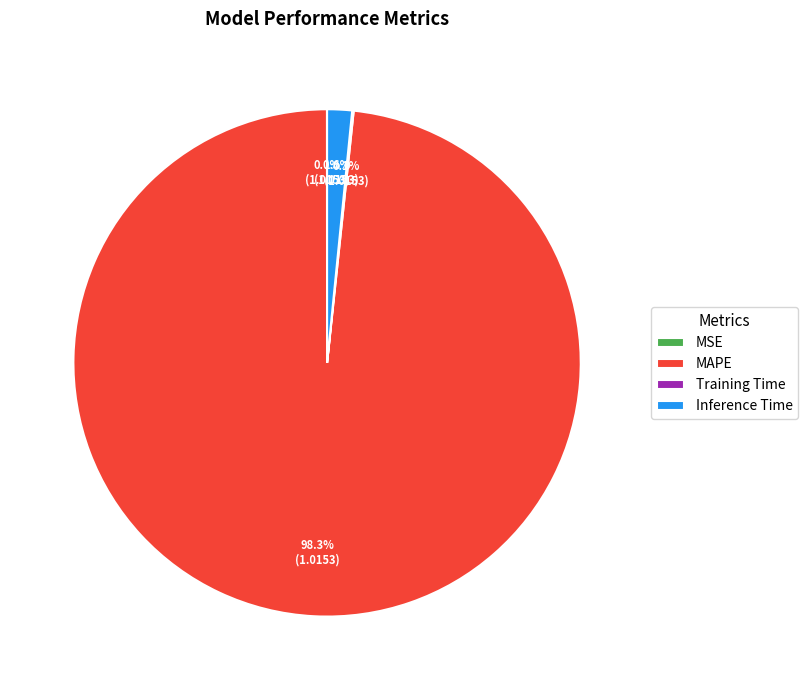

Between Inference Time and MAPE, which is larger?

MAPE